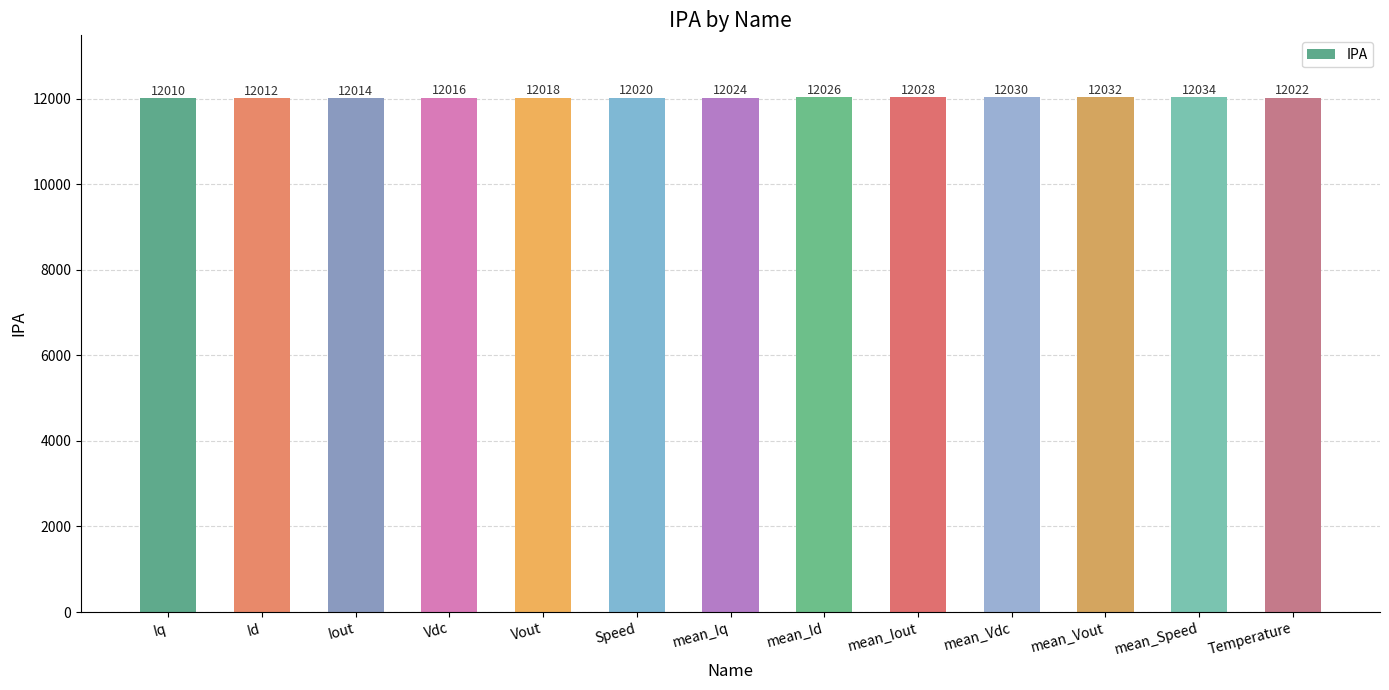

What position from the right is Speed?

8